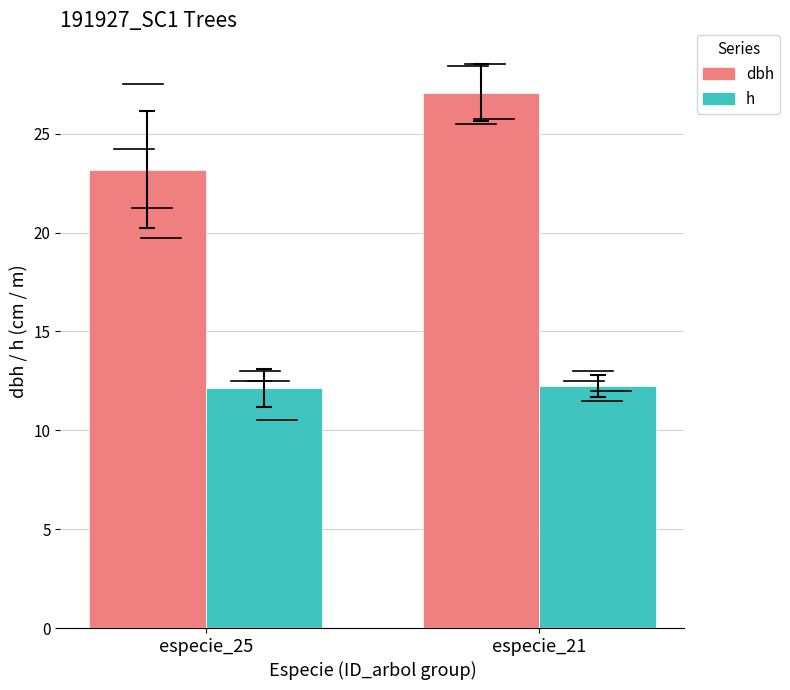

At especie_25, list the series in order from smallest to largest.

h, dbh